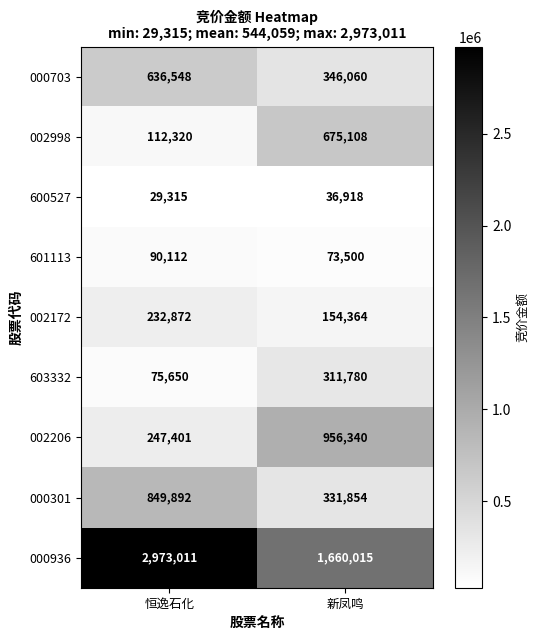

At how many categories does at least one series exceed 219414?

2